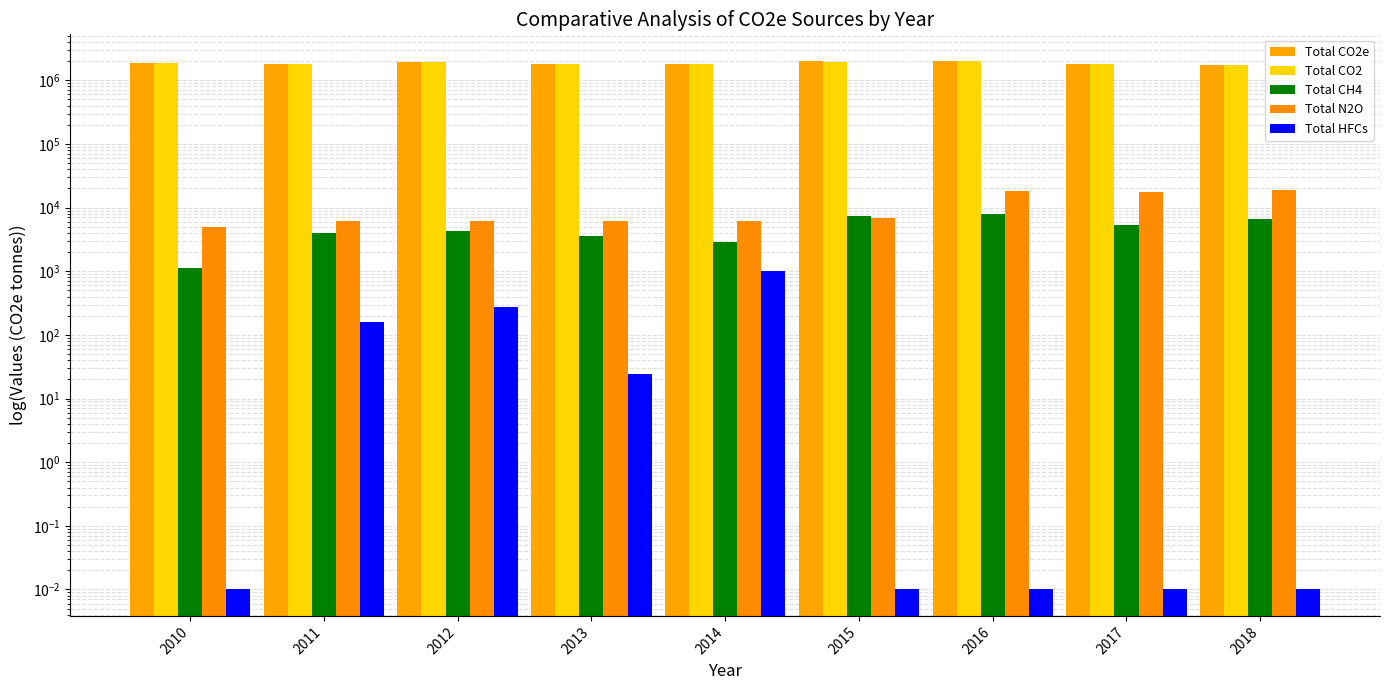

What is the sum of all Total CO2 values?

16646354.1